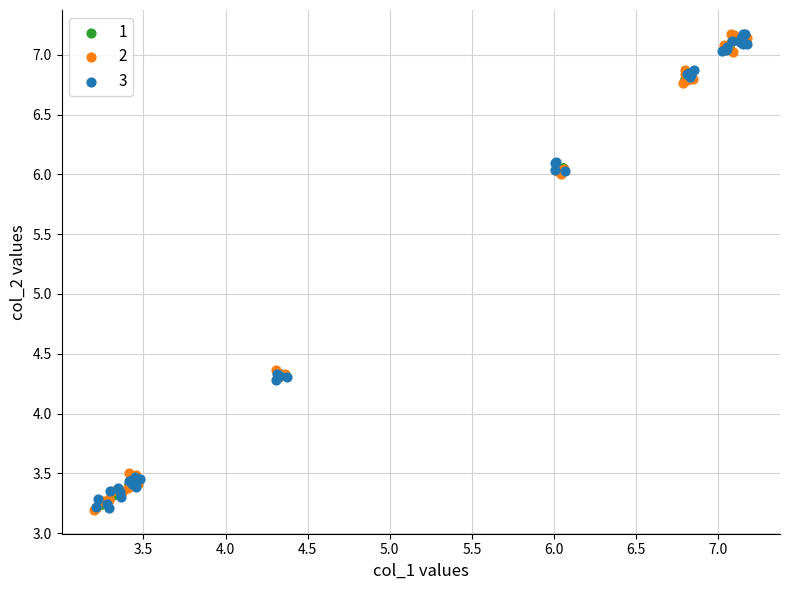

What are all the series names shown in the legend?

1, 2, 3